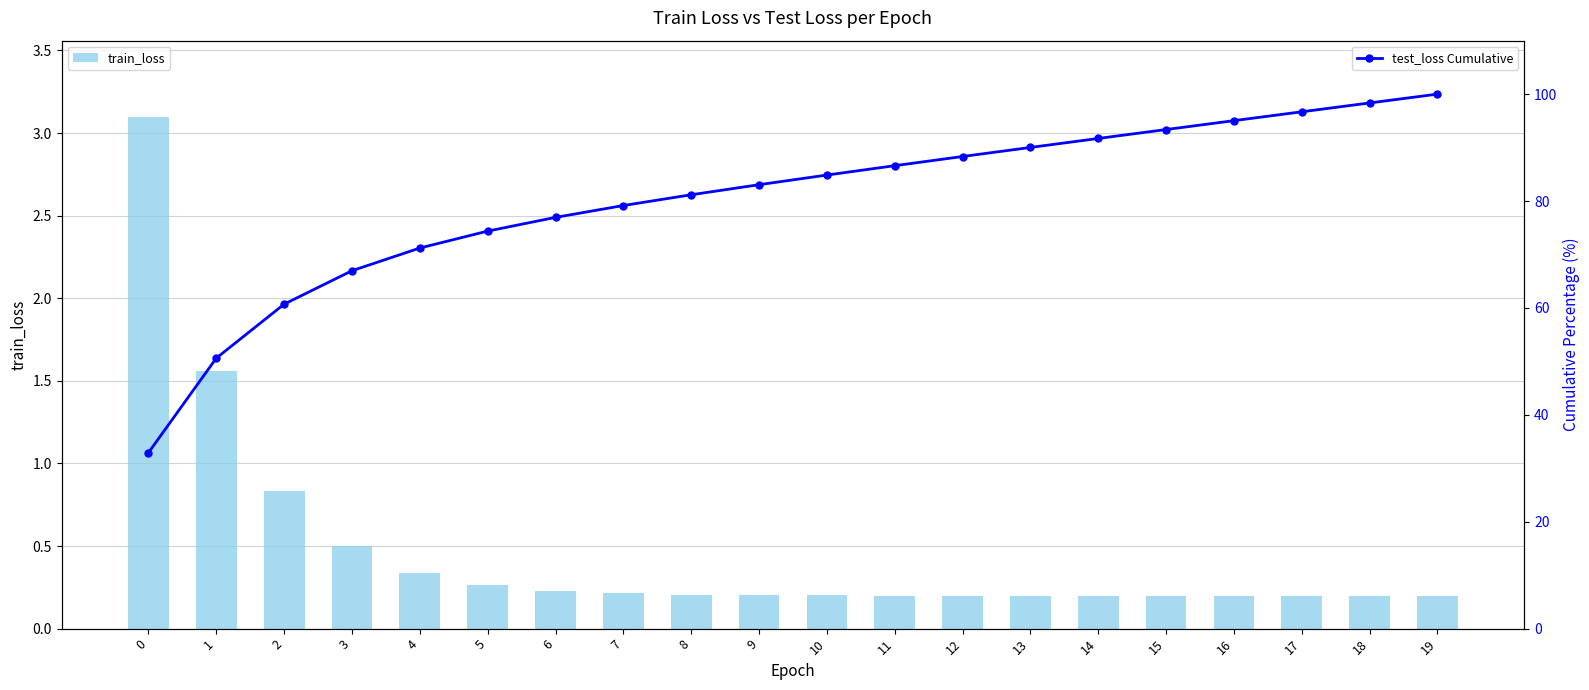

Reading left to right, what are all the values shown in this chart?

train_loss: 0=3.1	1=1.6	2=0.8	3=0.5	4=0.3	5=0.3	6=0.2	7=0.2	8=0.2	9=0.2	10=0.2	11=0.2	12=0.2	13=0.2	14=0.2	15=0.2	16=0.2	17=0.2	18=0.2	19=0.2
test_loss Cumulative: 0=32.9	1=50.6	2=60.7	3=67.0	4=71.2	5=74.4	6=76.9	7=79.2	8=81.2	9=83.1	10=84.9	11=86.6	12=88.3	13=90.0	14=91.7	15=93.4	16=95.0	17=96.7	18=98.3	19=100.0